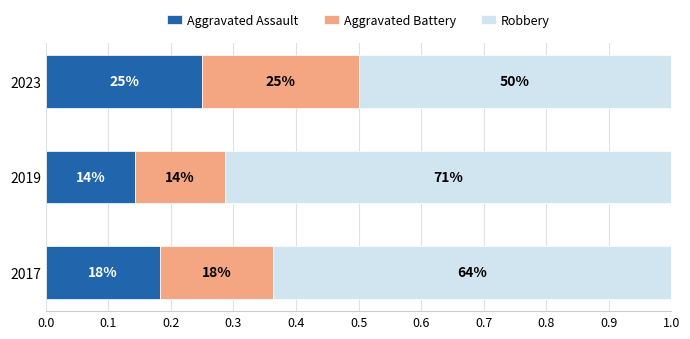

What are all the series names shown in the legend?

Aggravated Assault, Aggravated Battery, Robbery